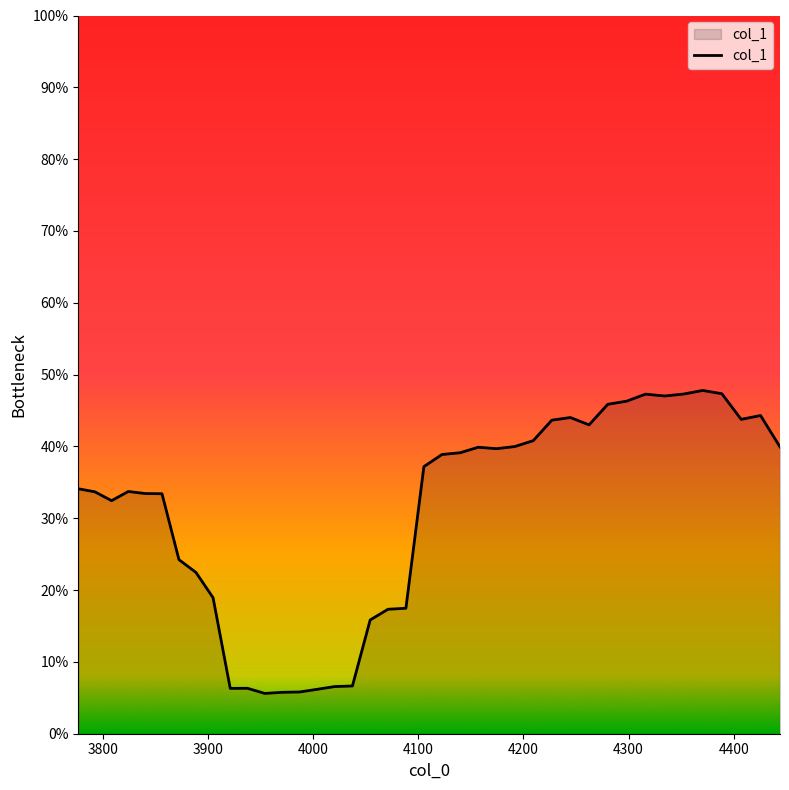

What is the maximum value shown in the chart?

0.5